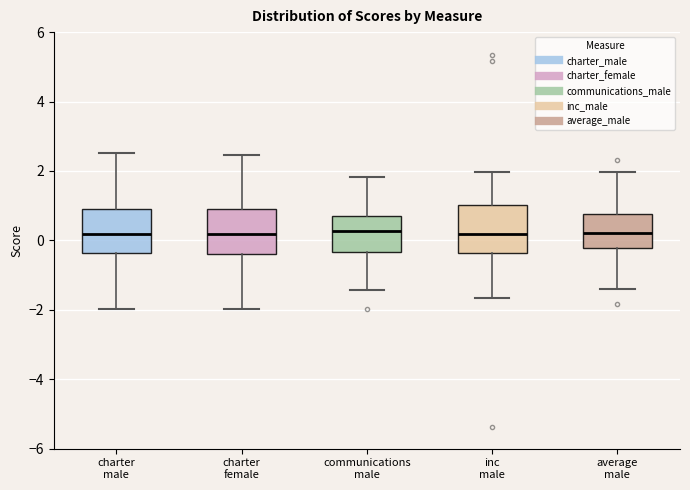

Reading left to right, transcribe this box plot: for each box, give where its median line is, the range the box spans, and where its two whiskers end, as read against the y-axis. The values are not printed on the chart, so give them approximately, as read against the axis.

charter male: median 0.2, box -0.4 to 1.0, whiskers -2.0 to 2.6
charter female: median 0.2, box -0.4 to 1.0, whiskers -2.0 to 2.4
communications male: median 0.2, box -0.4 to 0.6, whiskers -1.4 to 1.8
inc male: median 0.2, box -0.4 to 1.0, whiskers -1.6 to 2.0
average male: median 0.2, box -0.2 to 0.8, whiskers -1.4 to 2.0